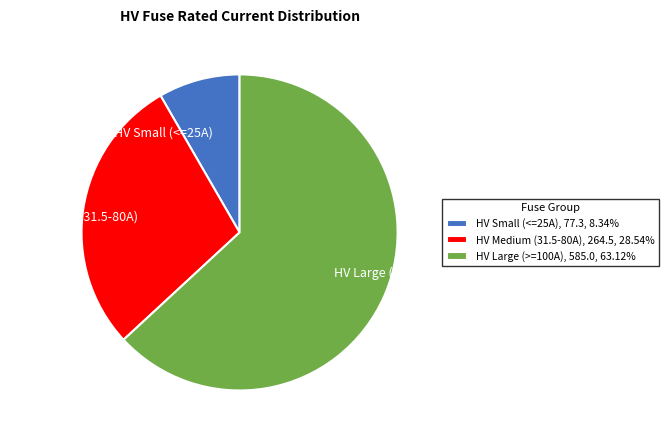

Is the sum of HV Large (>=100A) and HV Medium (31.5-80A) greater than half?

Yes